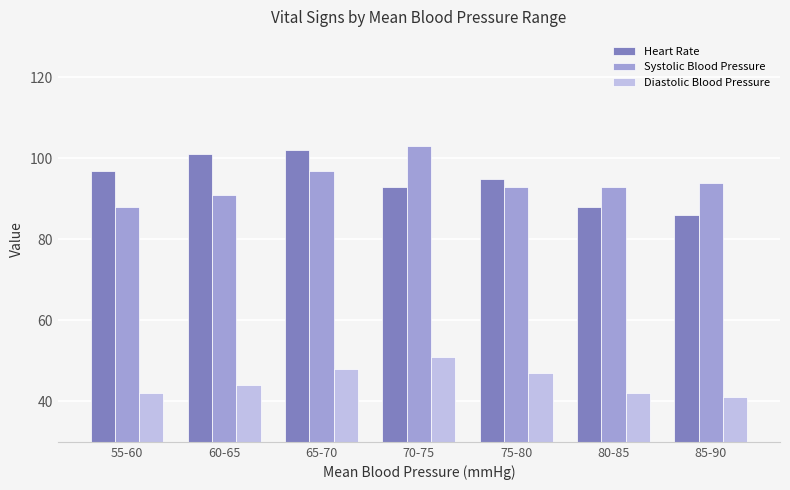

Is the value of Diastolic Blood Pressure at 65-70 greater than the value of Systolic Blood Pressure at 65-70?

No